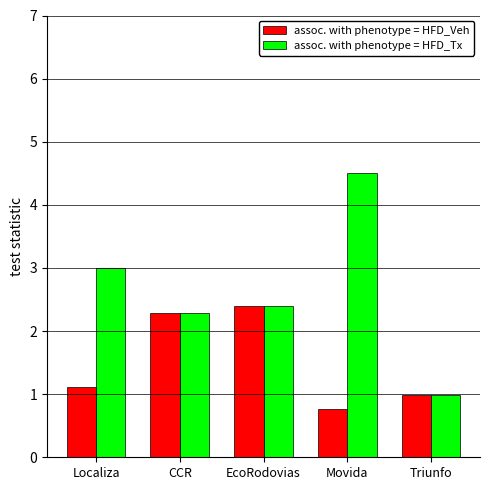

Rank the categories by assoc. with phenotype = HFD_Tx value from highest to lowest.

Movida, Localiza, EcoRodovias, CCR, Triunfo